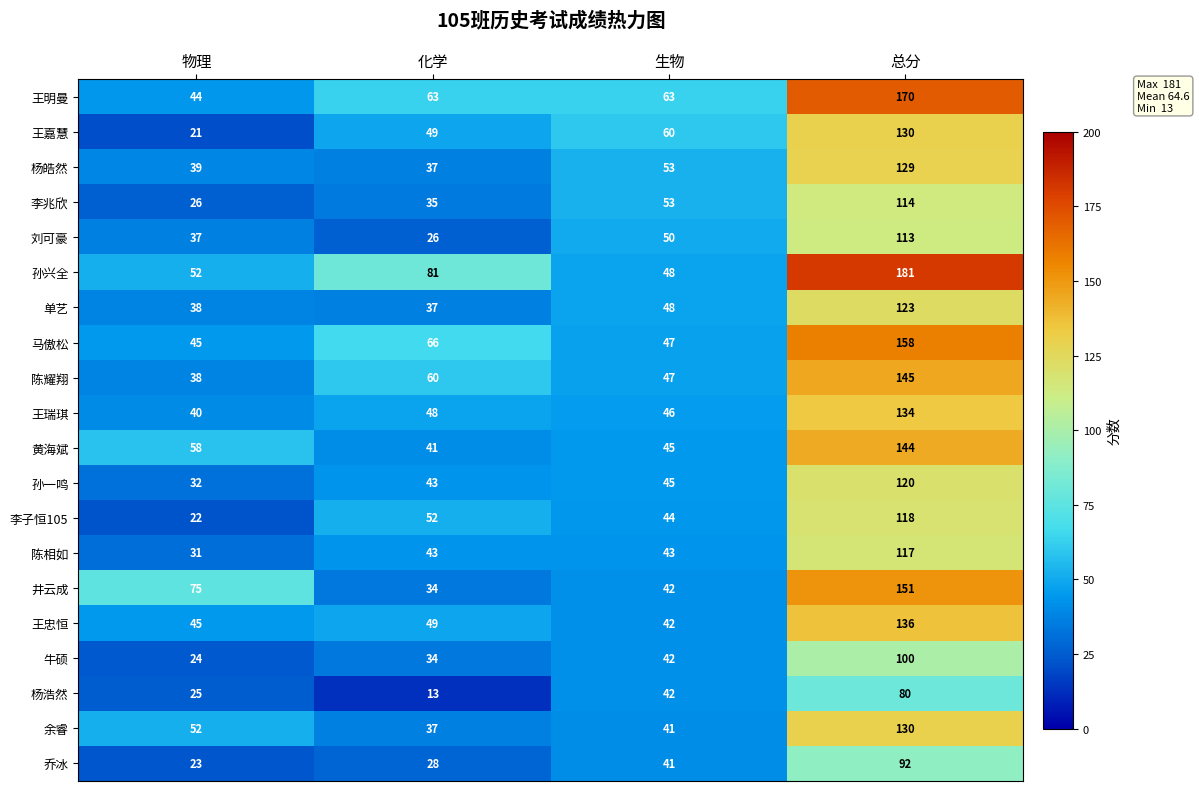

What is the minimum value for 孙兴全?

48